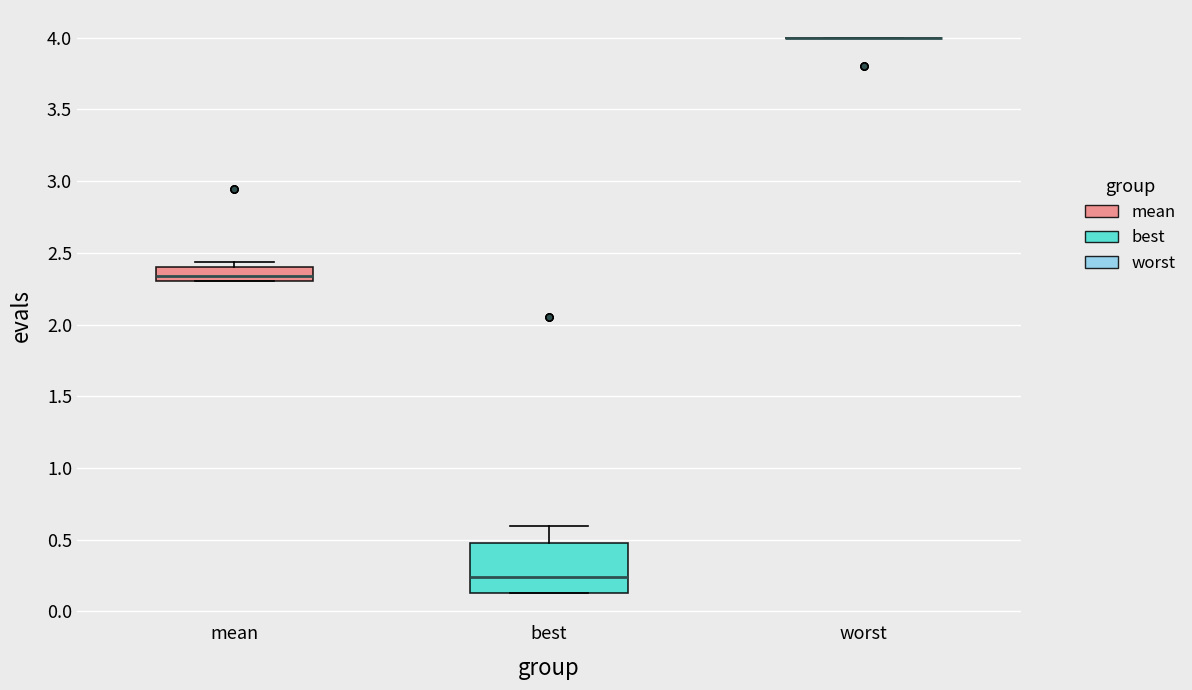

Which box is the tallest, from its lower edge to its upper edge?

best